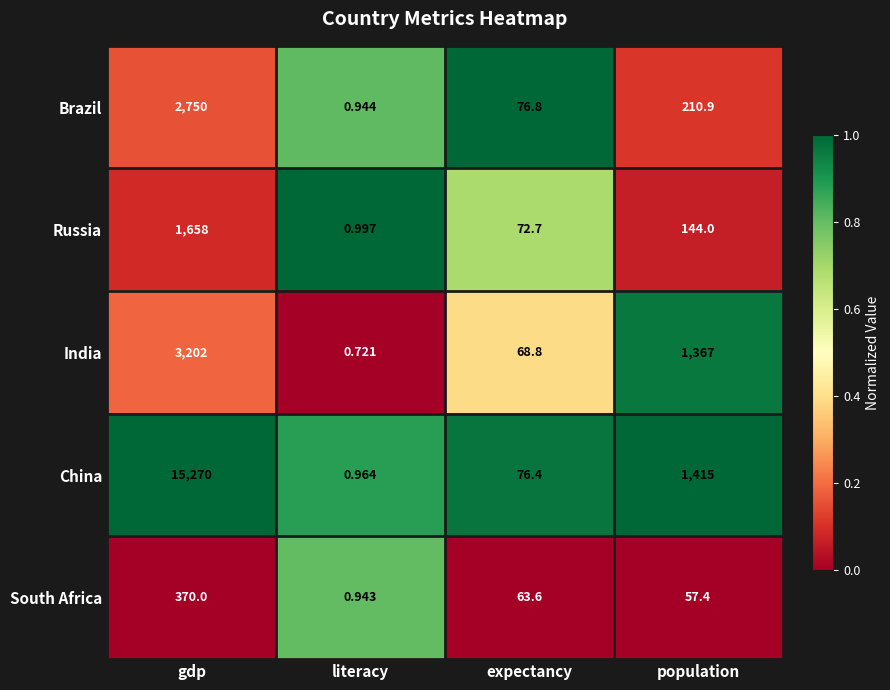

Where does the China series first go above 1415?

gdp